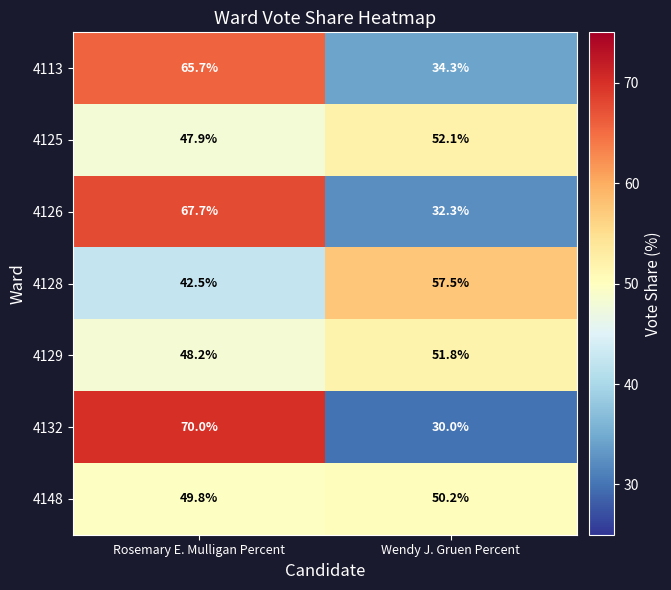

Which category has the lowest value across all series?

Wendy J. Gruen Percent